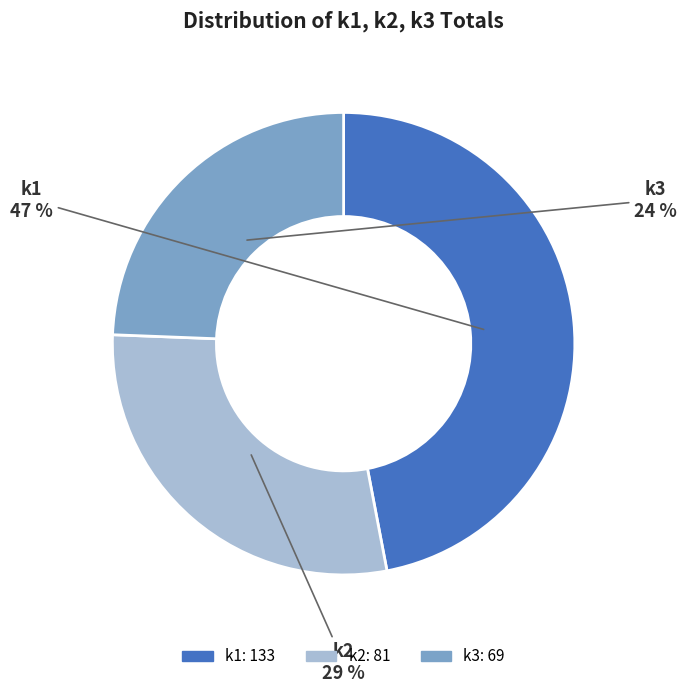

The k1 slice represents 47% of the pie. True or false?

True